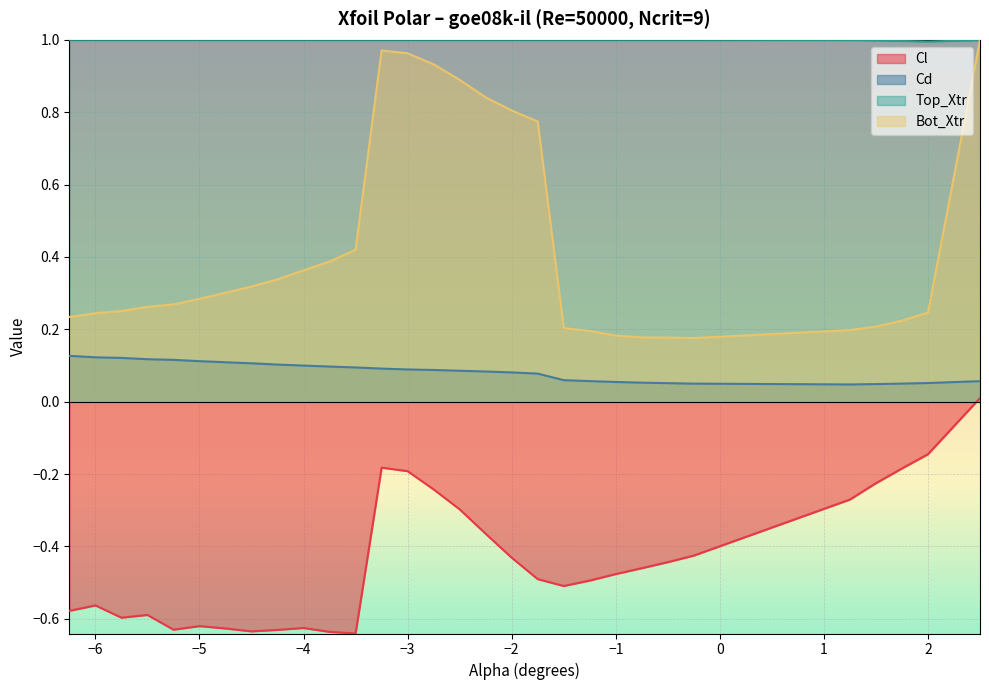

How many interior local peaks does the Bot_Xtr series have?

1